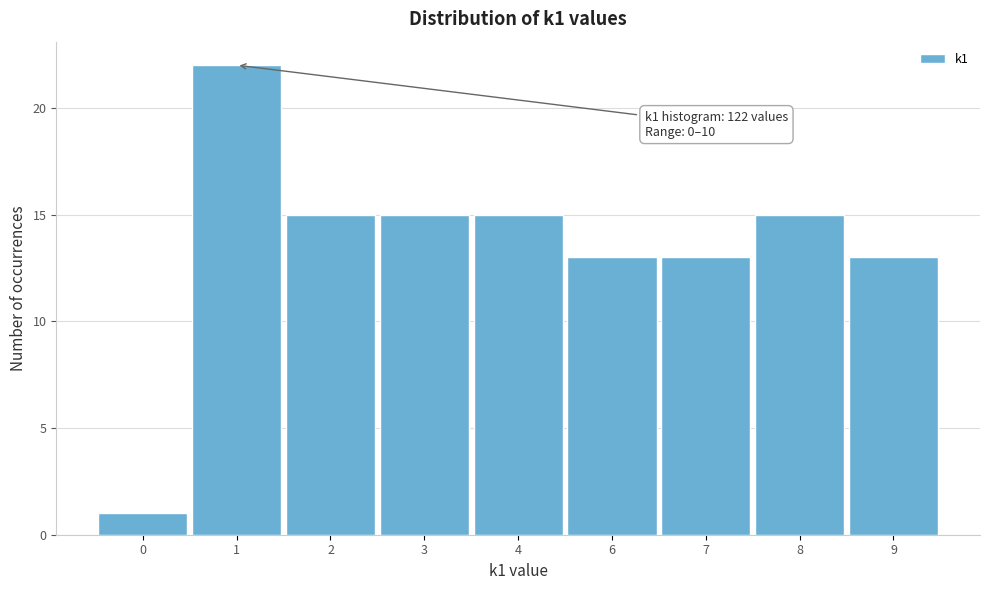

Reading left to right, list all the values displayed in this chart.

0=1	1=22	2=15	3=15	4=15	6=13	7=13	8=15	9=13